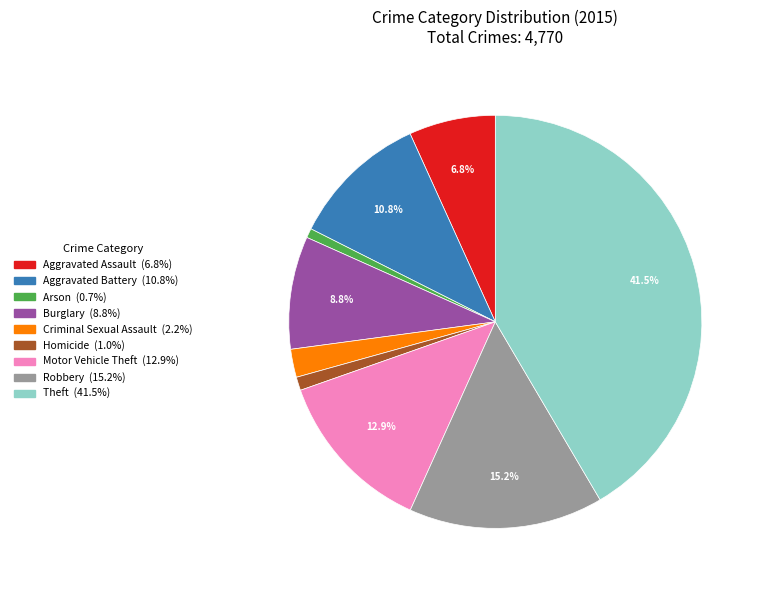

What percentage is NOT represented by Robbery?

84.8%